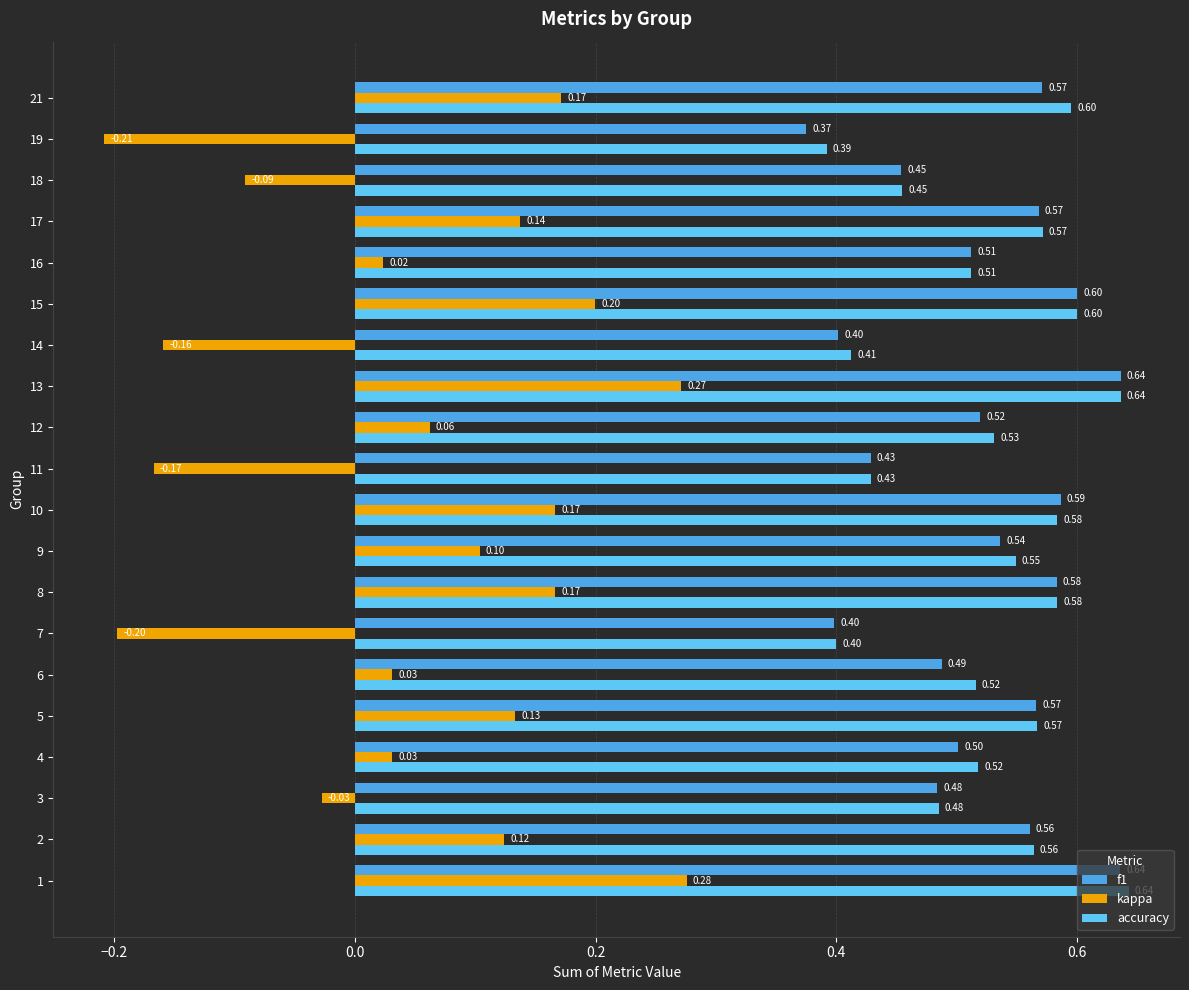

How many data points in kappa are above 0?

14